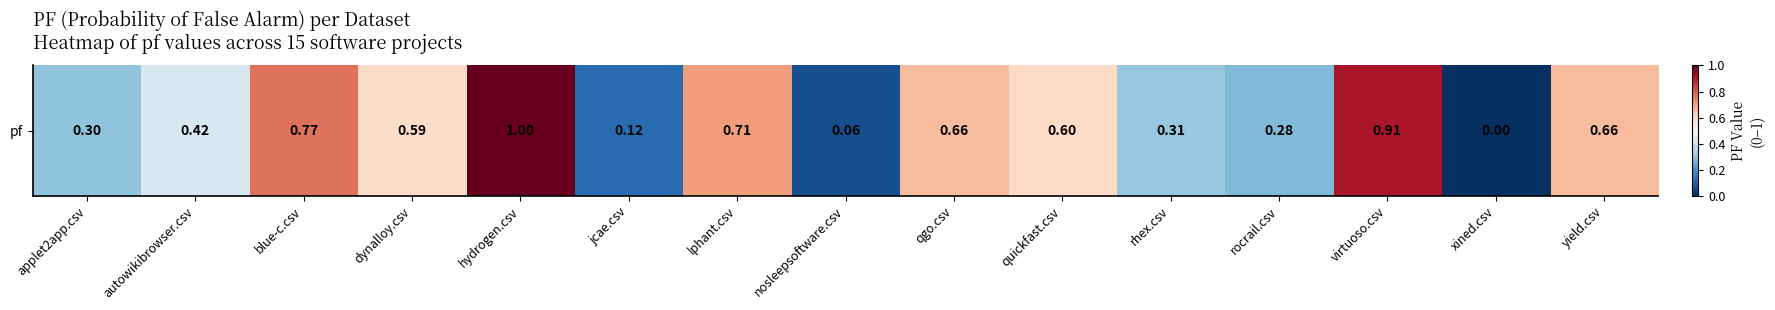

List the labels in order of value, smallest first.

xined.csv, nosleepsoftware.csv, jcae.csv, rocrail.csv, applet2app.csv, rhex.csv, autowikibrowser.csv, dynalloy.csv, quickfast.csv, qgo.csv, yield.csv, lphant.csv, blue-c.csv, virtuoso.csv, hydrogen.csv